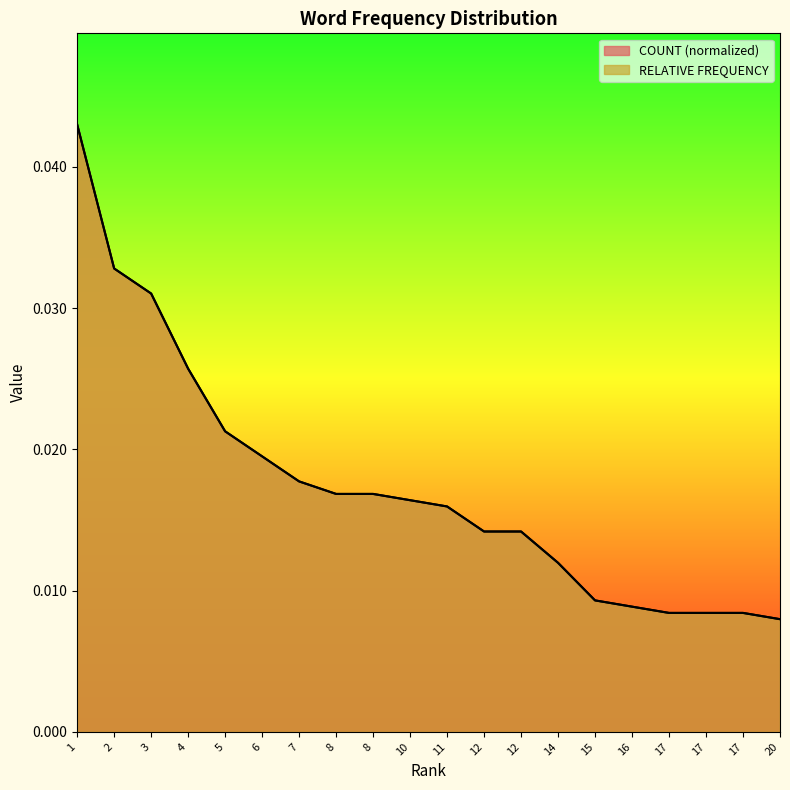

True or false: COUNT has a value of 0.0 at 12.

True